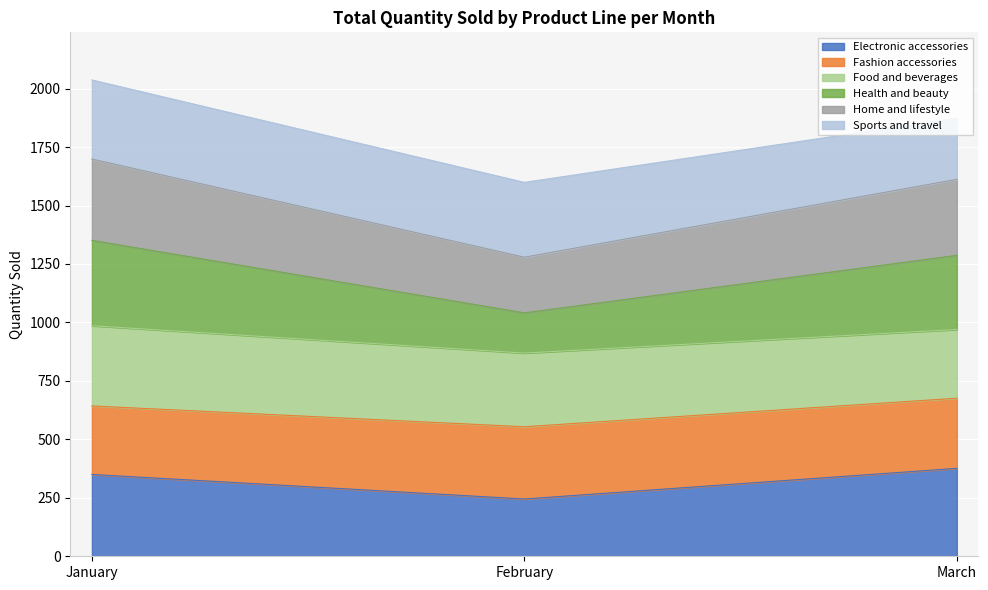

What is the total value across all series at February?

1599